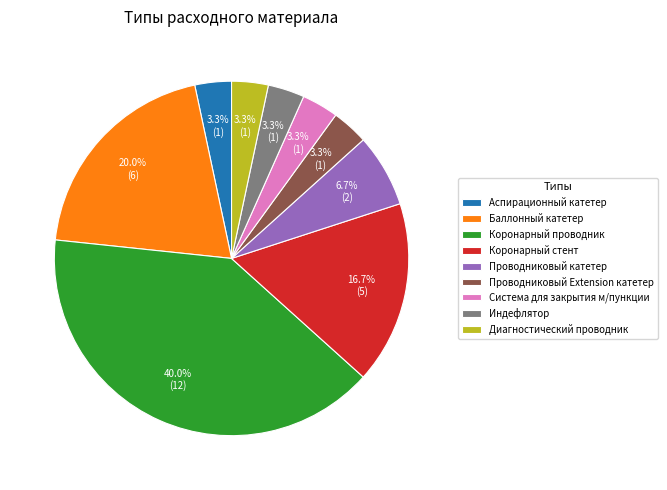

What percentage is the Проводниковый катетер slice, to the nearest percent?

7%